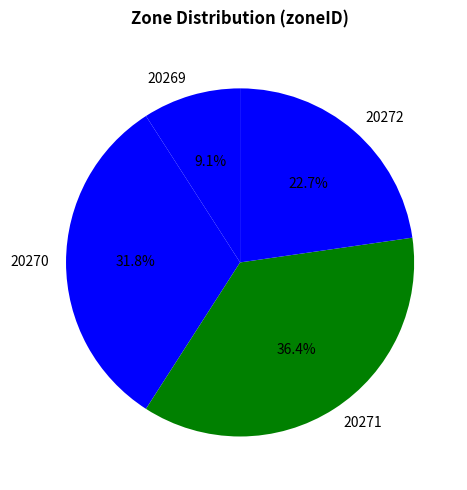

What is the total percentage of 20271 and 20270?

68.2%